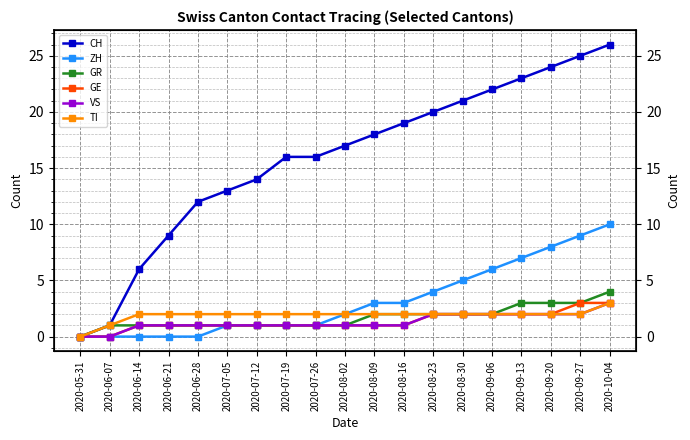

Which series changed the most between 2020-07-12 and 2020-09-27?

CH